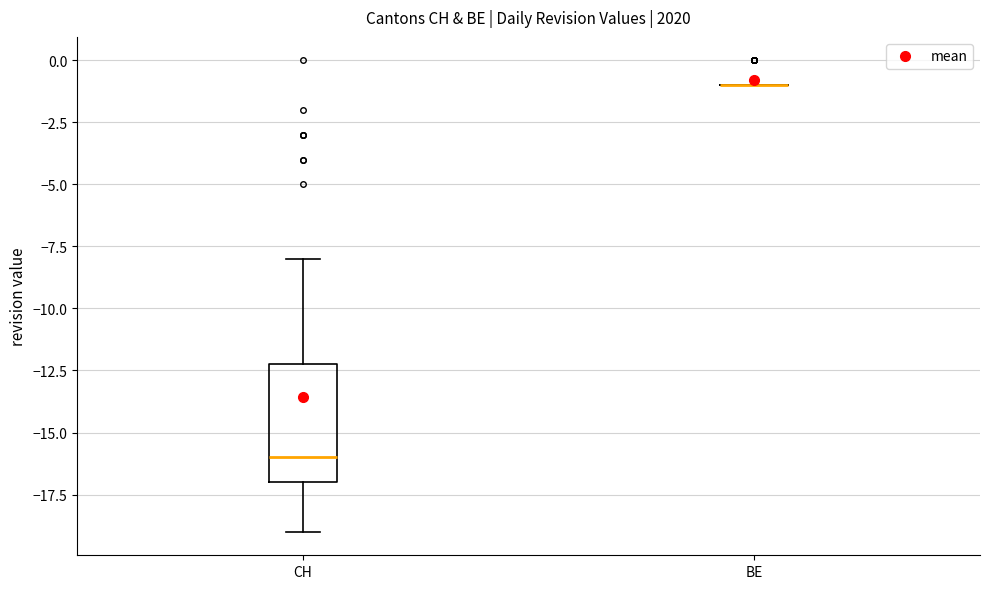

Comparing the boxes themselves (not the whiskers), which one is the tallest?

CH